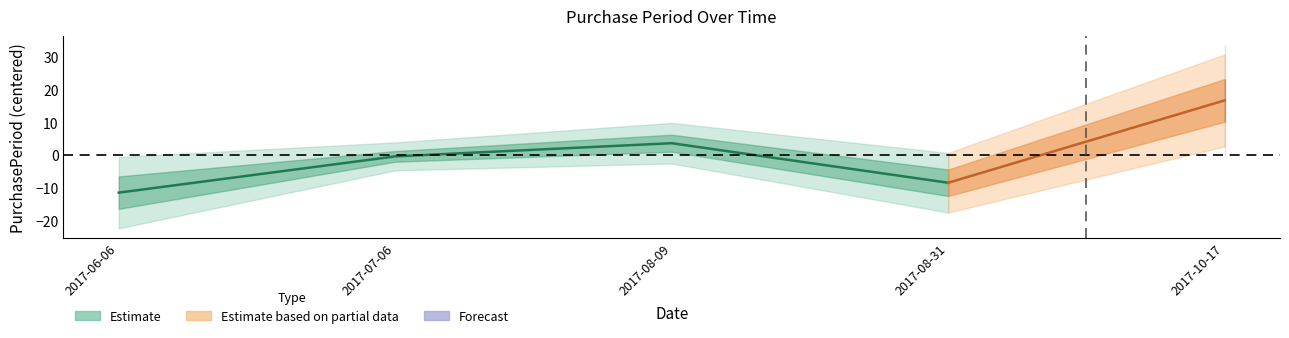

Is this an area chart (filled region under the line)?

No